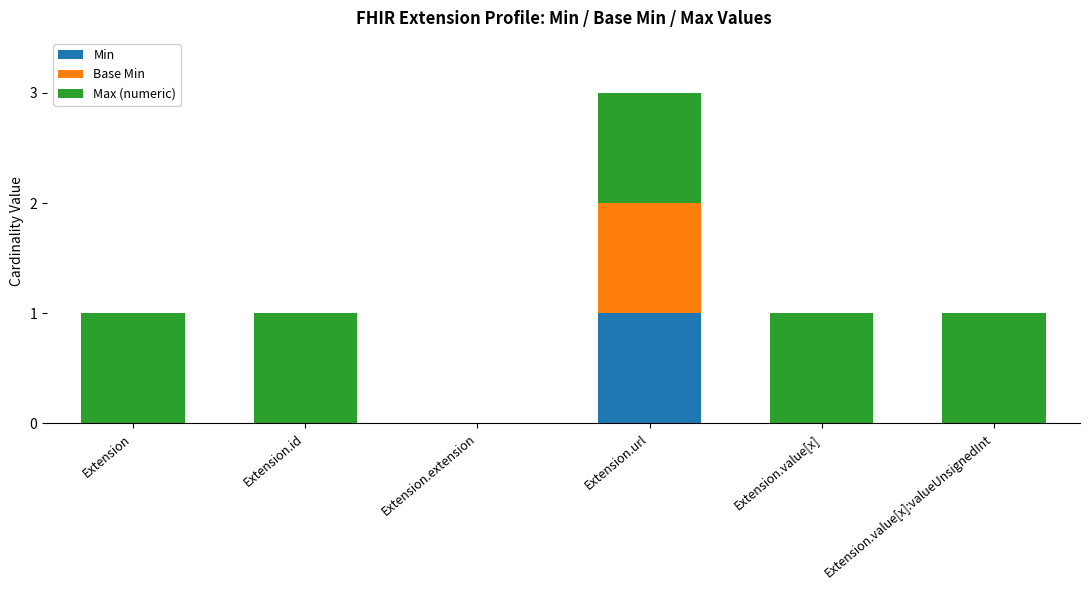

True or false: Min has a value of 0 at Extension.value[x]:valueUnsignedInt.

True